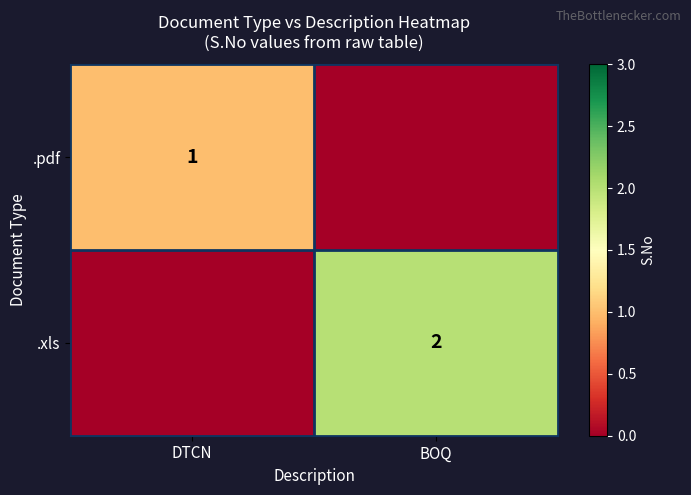

The .xls series shows 2 at BOQ. True or false?

True